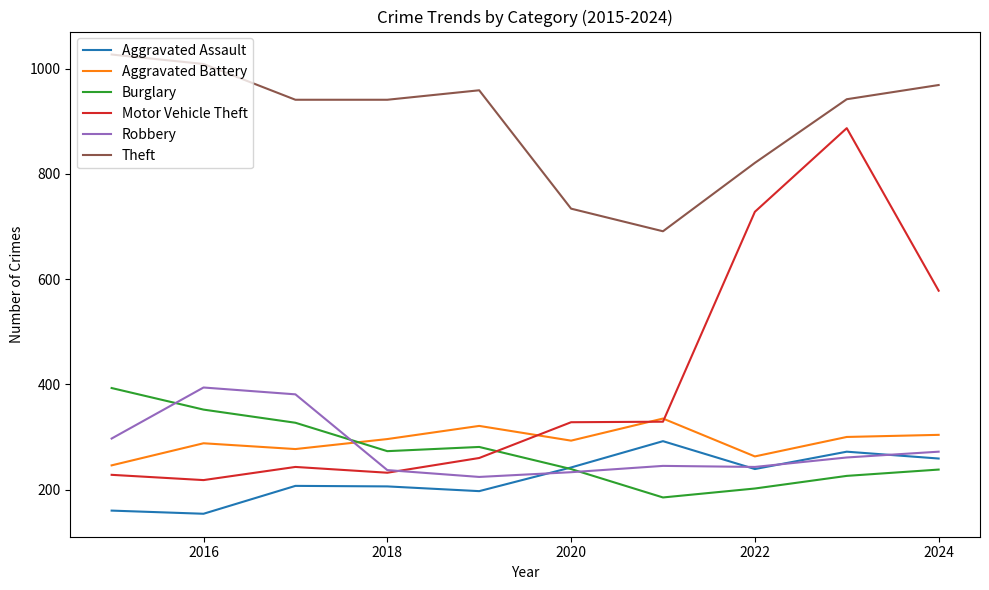

True or false: Aggravated Battery and Theft cross at least once.

False